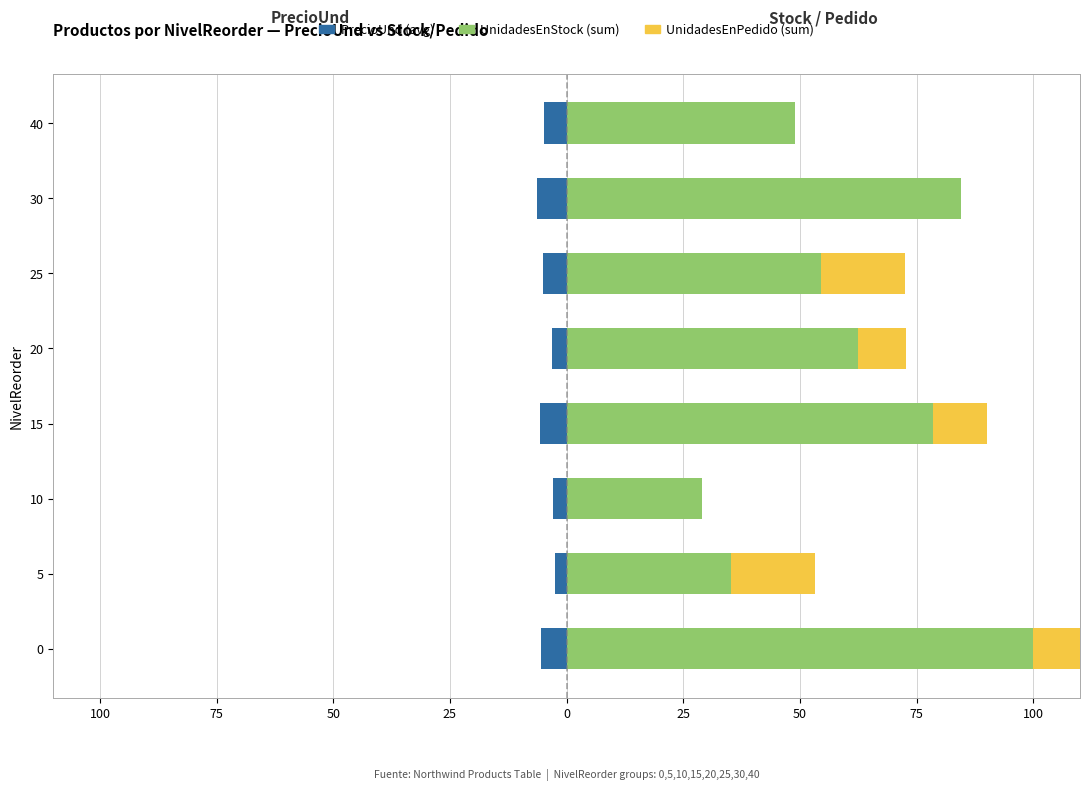

What is the difference between the maximum and minimum values in the PrecioUnd (avg) series?

3.8